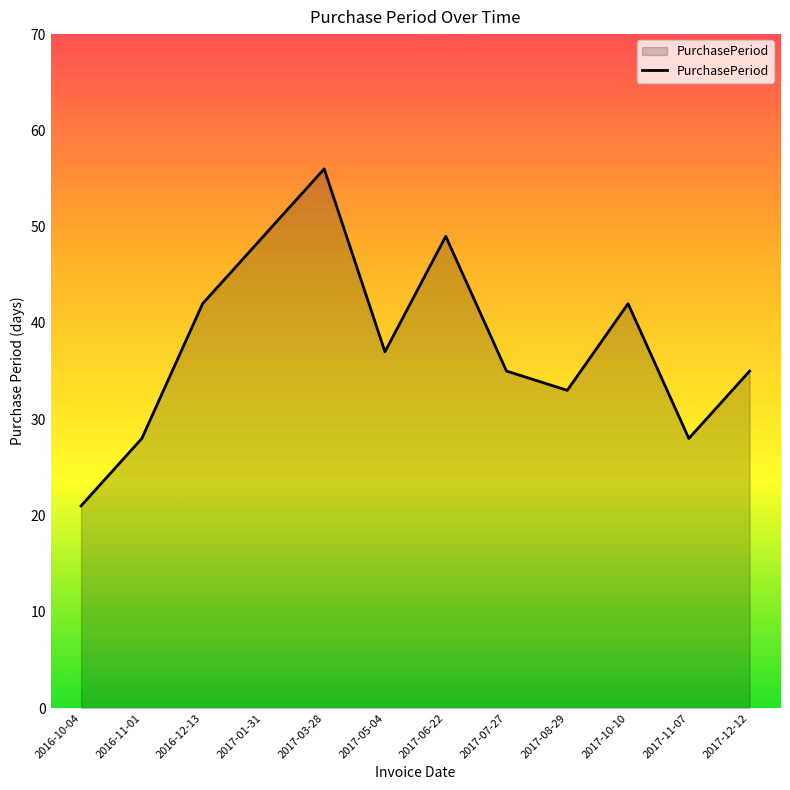

What position from the right is 2016-11-01?

11